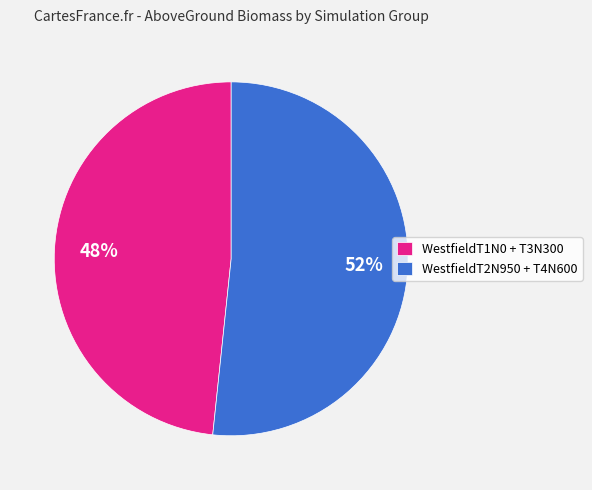

The WestfieldT2N950 + T4N600 slice represents 58% of the pie. True or false?

False